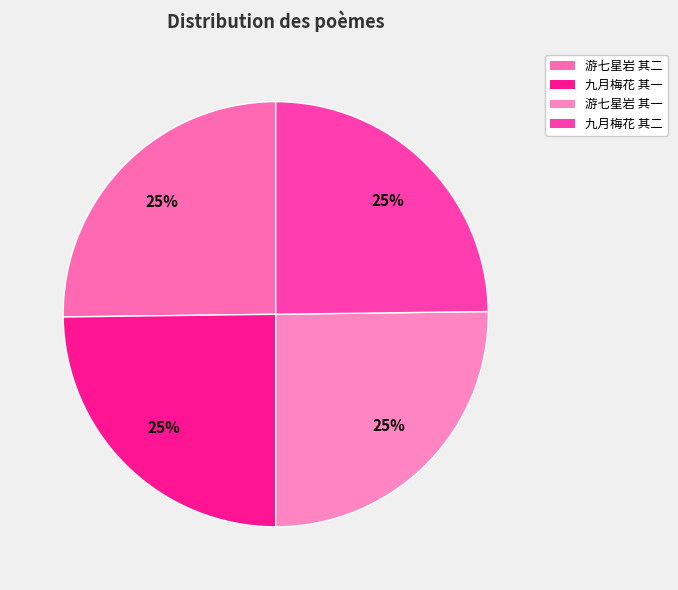

Is there any slice that represents more than half of the pie?

No